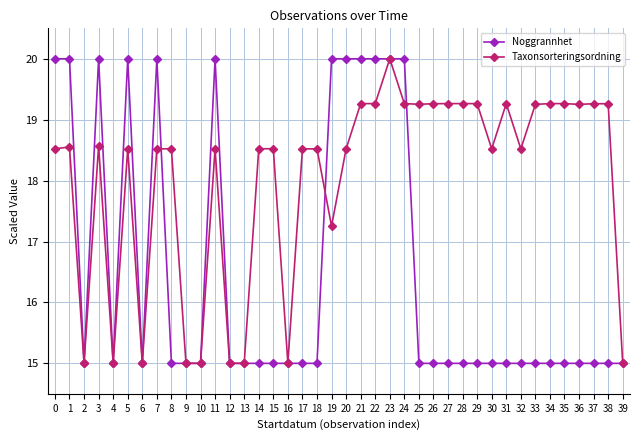

The Taxonsorteringsordning series shows 4.7 at 18. True or false?

False